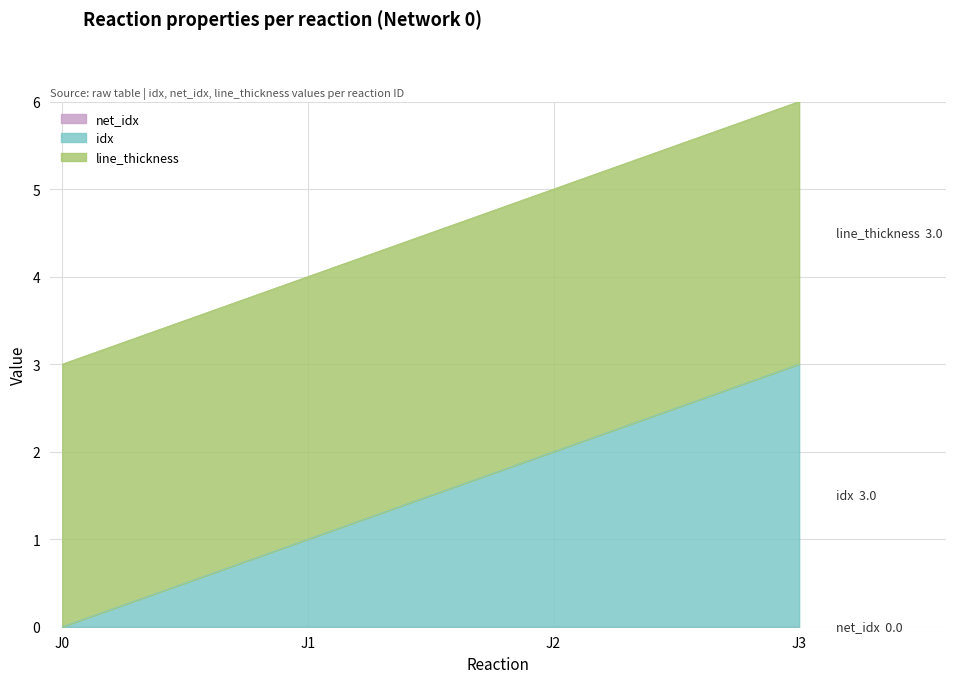

Is the value of net_idx at J3 greater than the value of line_thickness at J2?

No